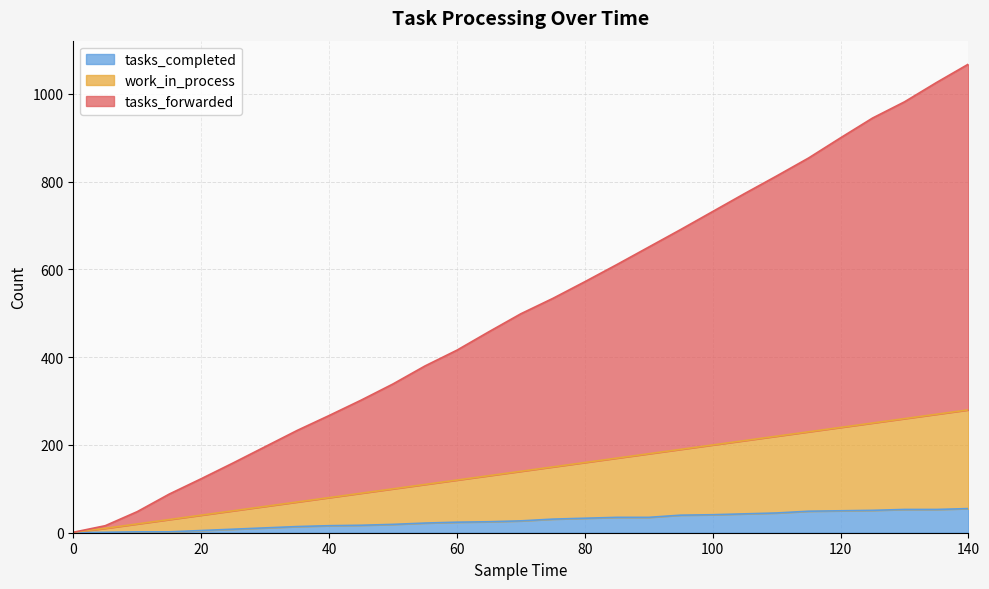

True or false: tasks_forwarded has more than 2 interior local peaks.

False